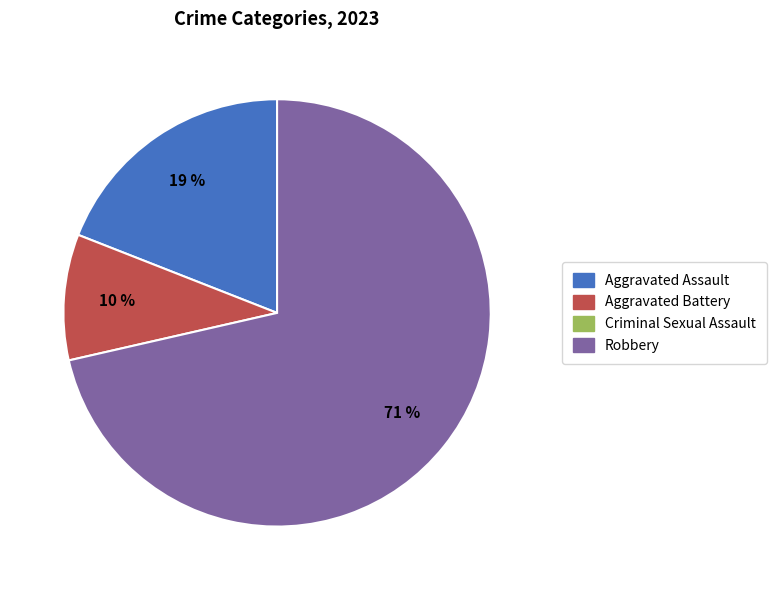

To the nearest percent, what is the average slice percentage?

33%